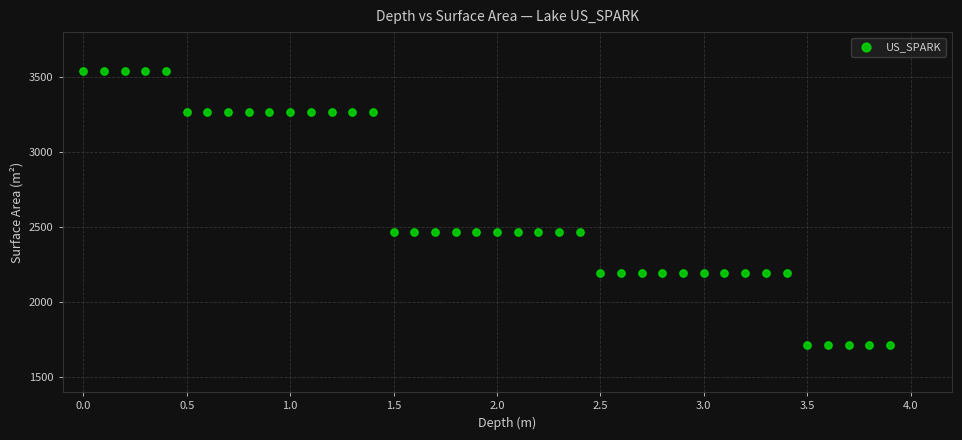

What is the range of X values (max minus min)?

3.9